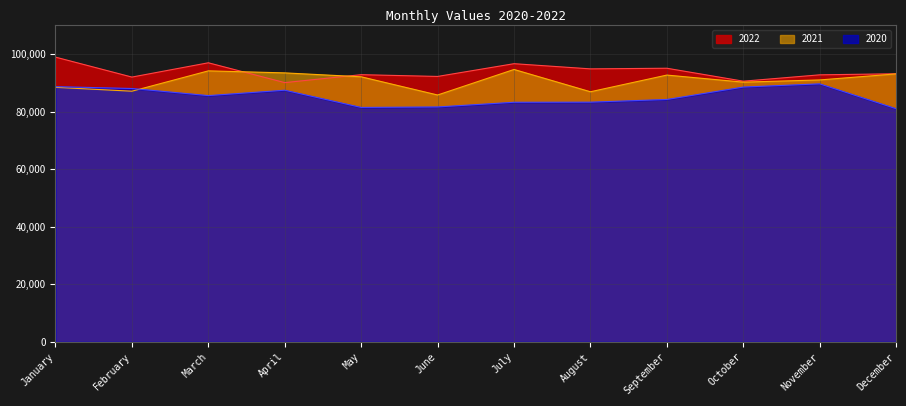

What is the difference between the highest and lowest values at December?

12157